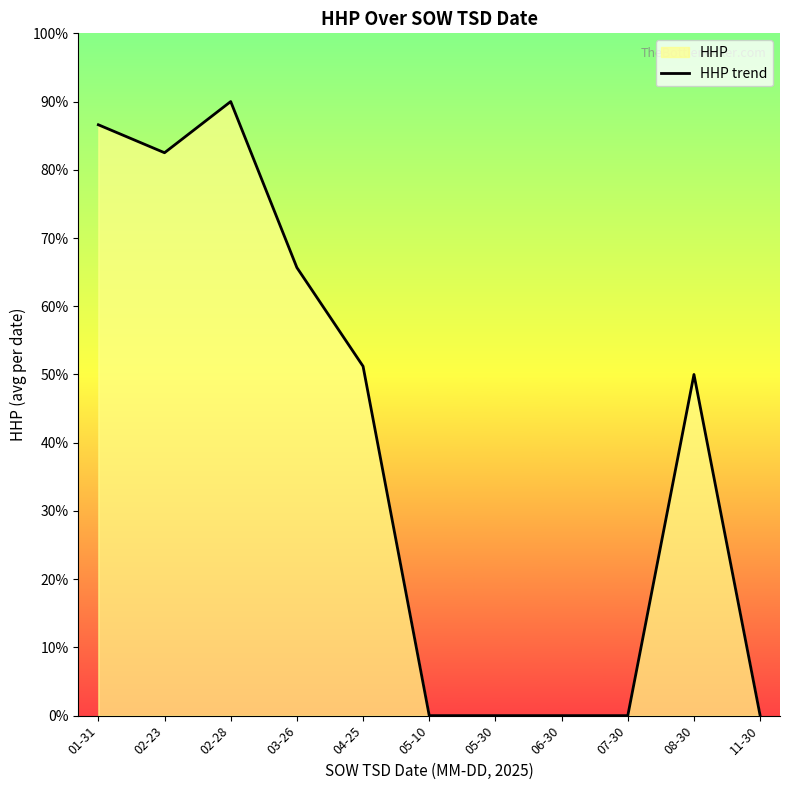

List the labels in order of value, largest first.

02-28, 01-31, 02-23, 03-26, 04-25, 08-30, 05-10, 05-30, 06-30, 07-30, 11-30